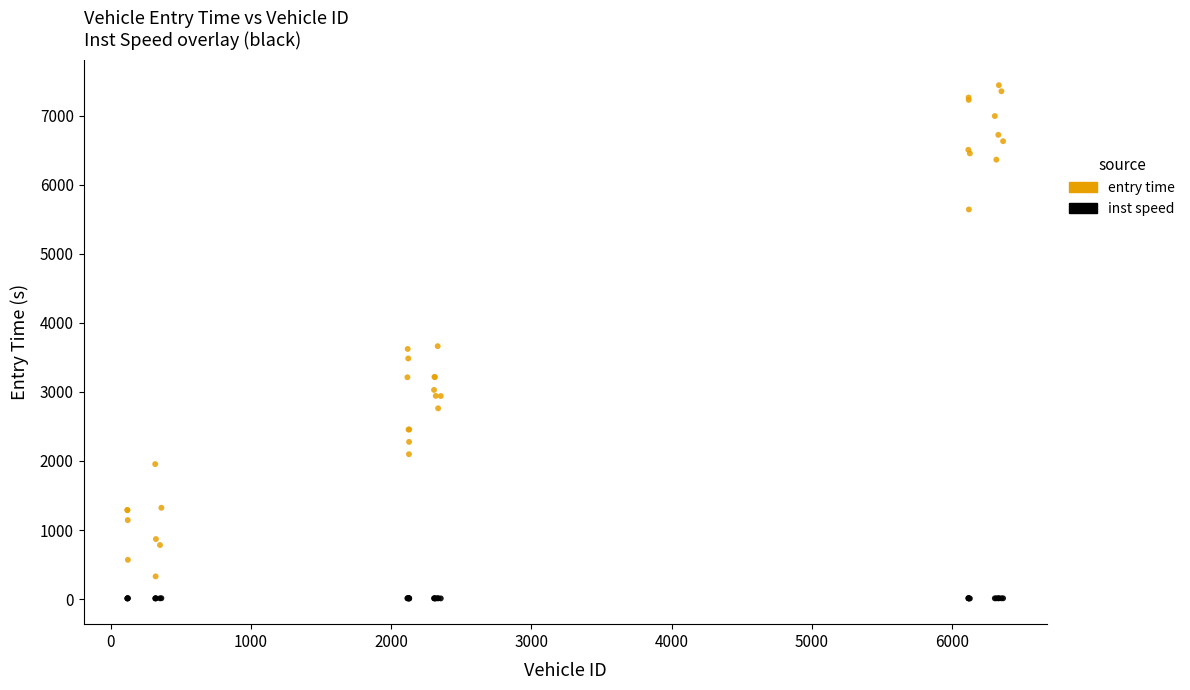

Which series has the widest spread of Y values?

entry time